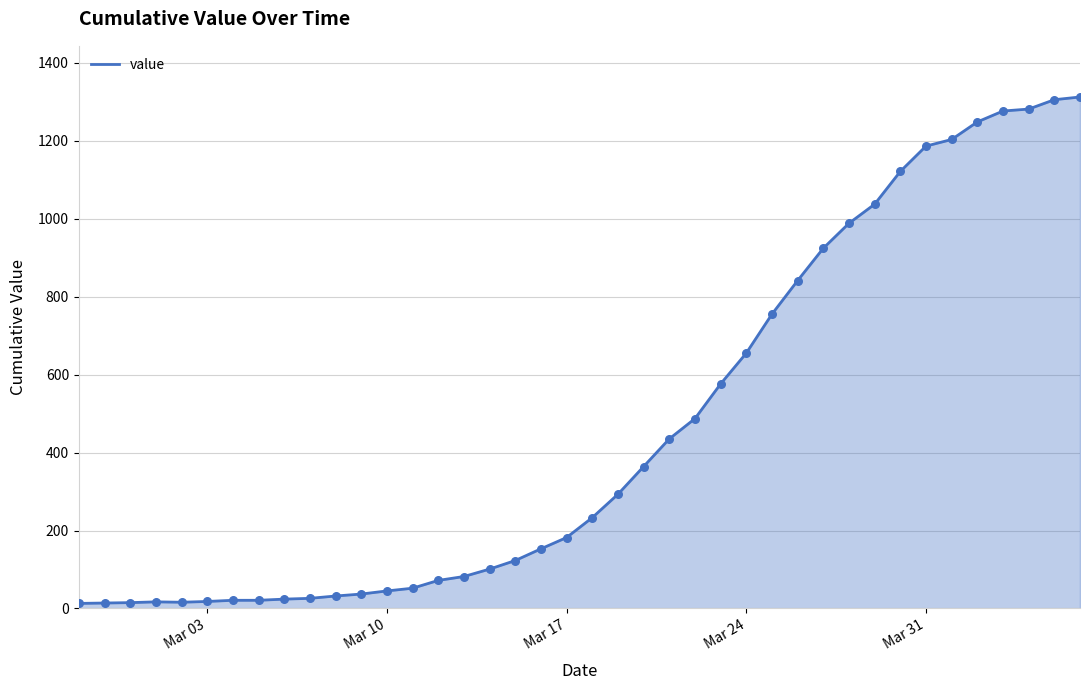

What is the difference between the maximum and minimum values?

1299